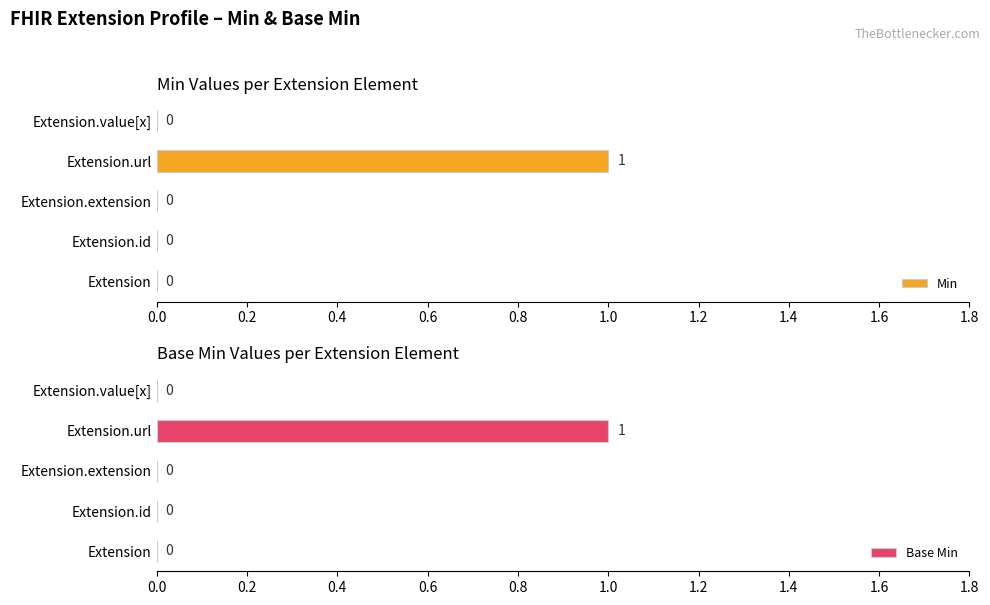

How many data points in Base Min are above 0?

1